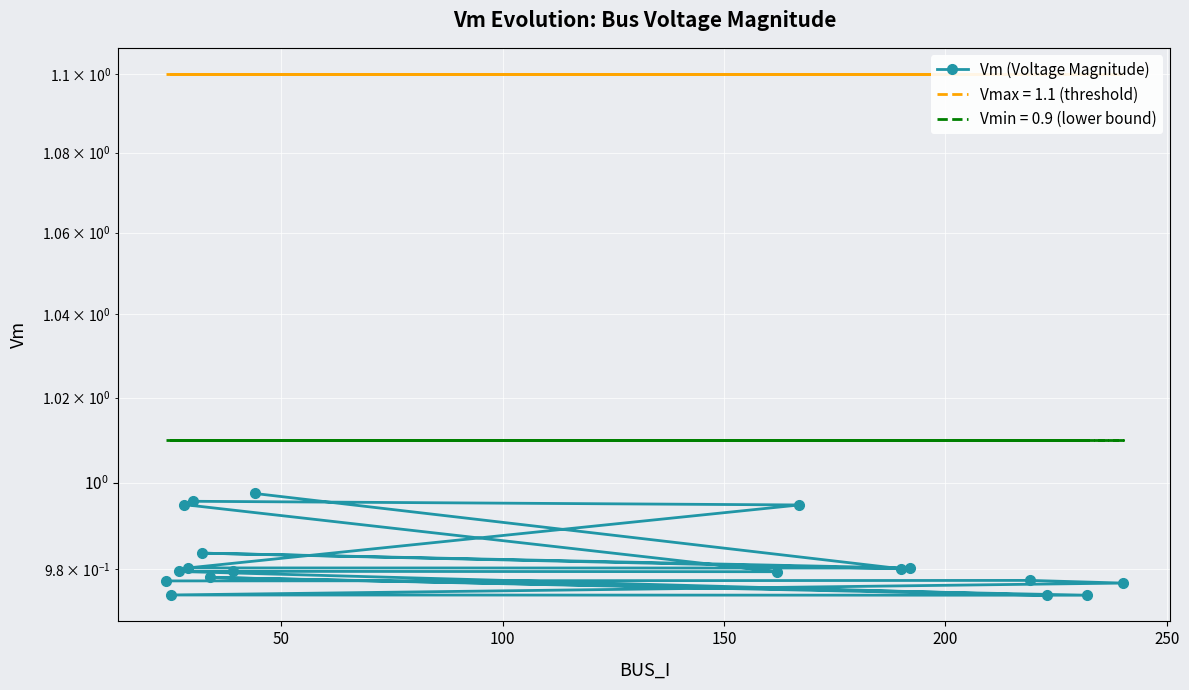

Between 100 and 50, which is larger?

50